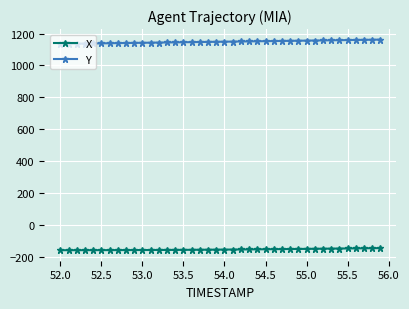

What is the average value of the X series?

-154.2